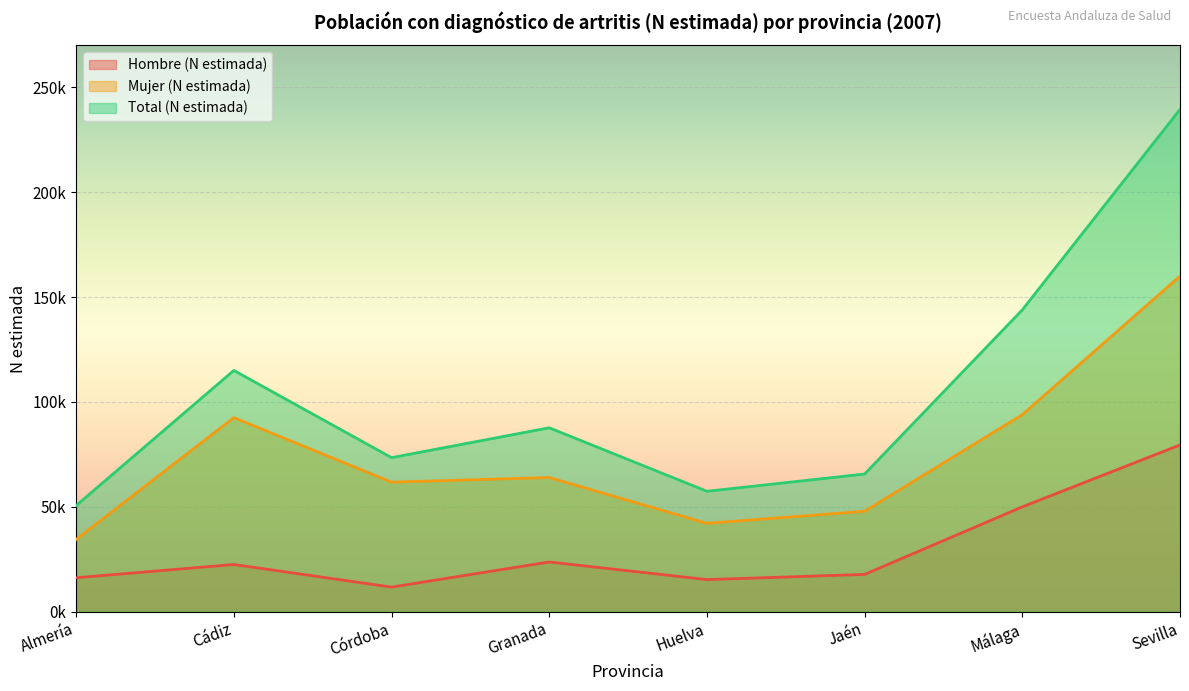

Reading left to right, list all the values displayed in this chart.

Hombre (N estimada): 16167	22496	11707	23692	15294	17764	49965	79473
Mujer (N estimada): 34436	92520	61732	63976	42108	47866	93928	159989
Total (N estimada): 50603	115016	73439	87668	57402	65630	143892	239462